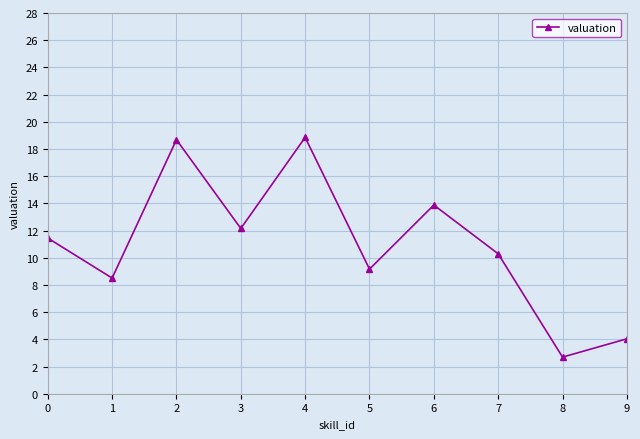

What is the change in value from 1 to 6?

+5.4